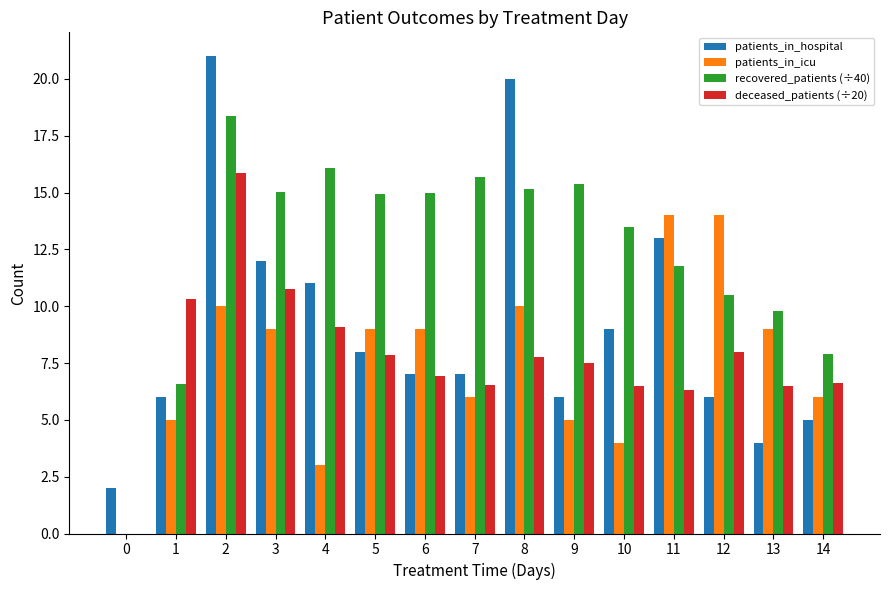

Which series has the largest range (max minus min)?

patients_in_hospital